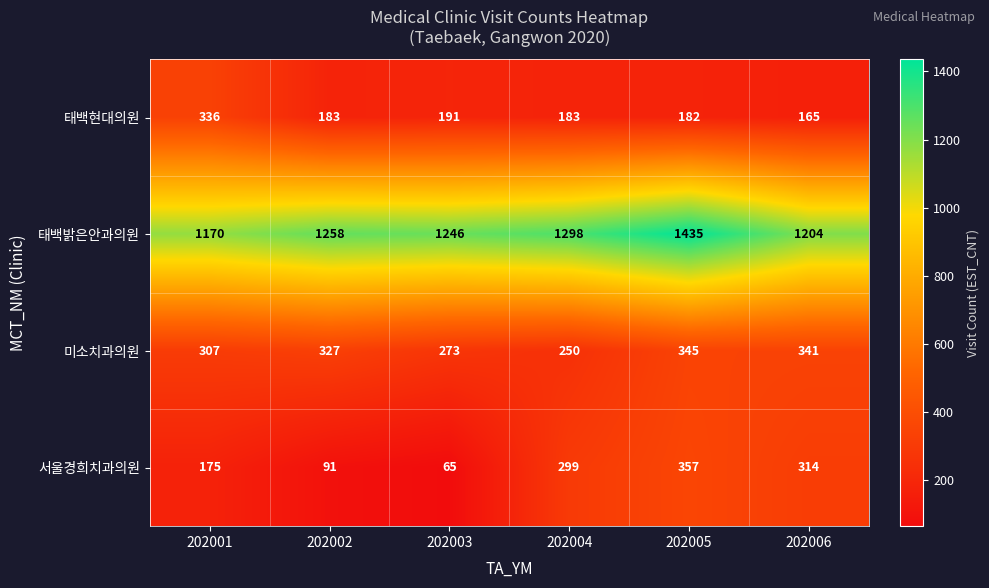

What is the difference between the highest and lowest values at 202003?

1181